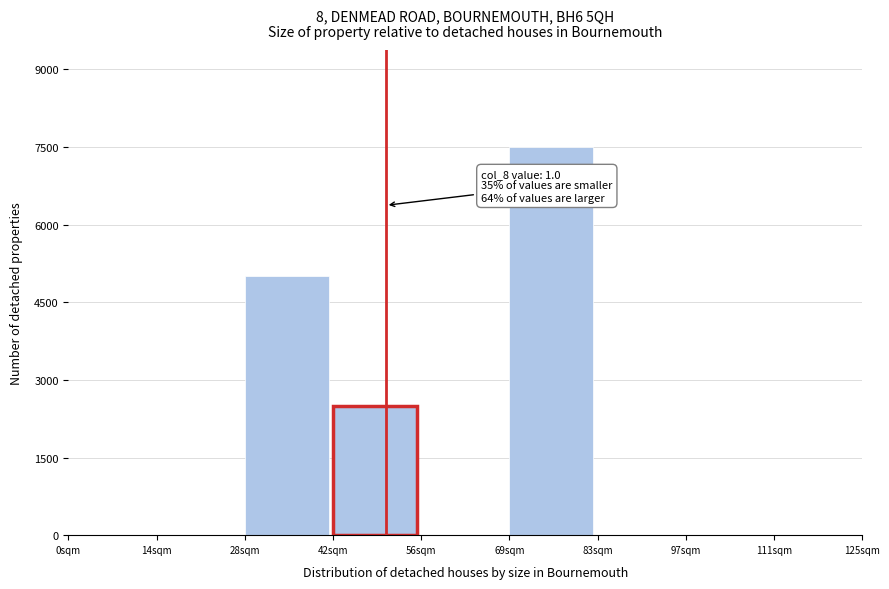

Reading left to right, what are all the values shown in this chart?

0sqm=0	14sqm=0	28sqm=5000	42sqm=2500	56sqm=0	69sqm=7500	83sqm=0	97sqm=0	111sqm=0